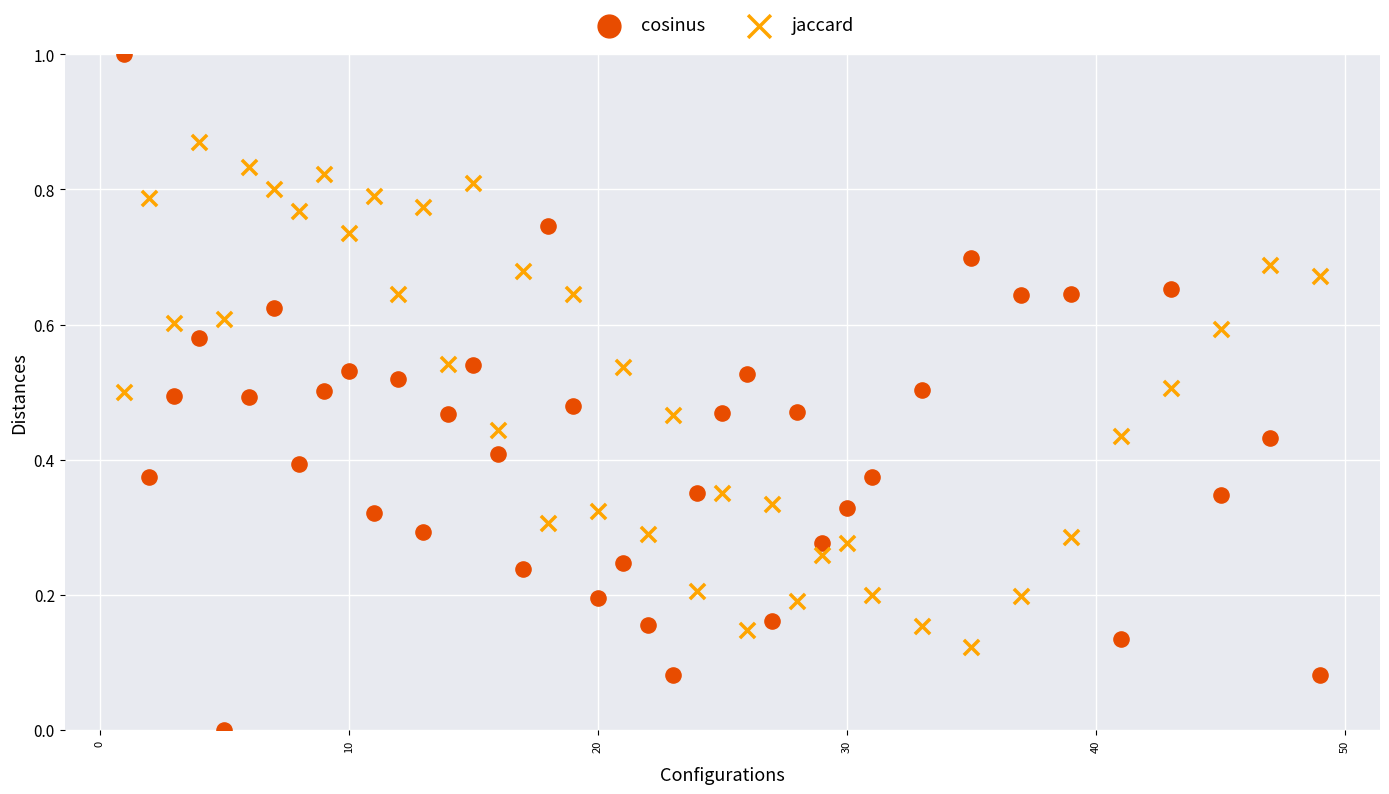

Which series reaches the minimum Y coordinate?

cosinus